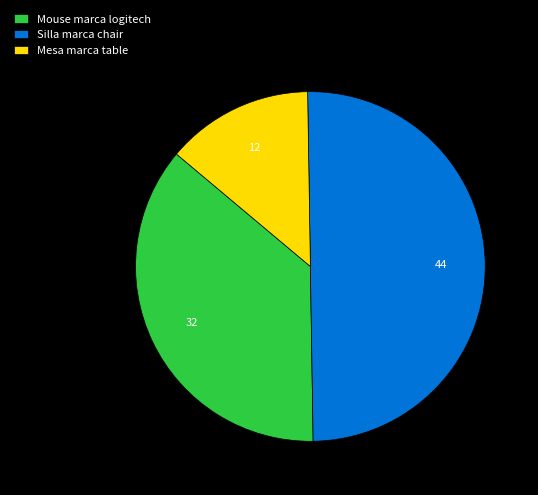

Combined, do Mouse marca logitech and Silla marca chair account for over 50%?

Yes